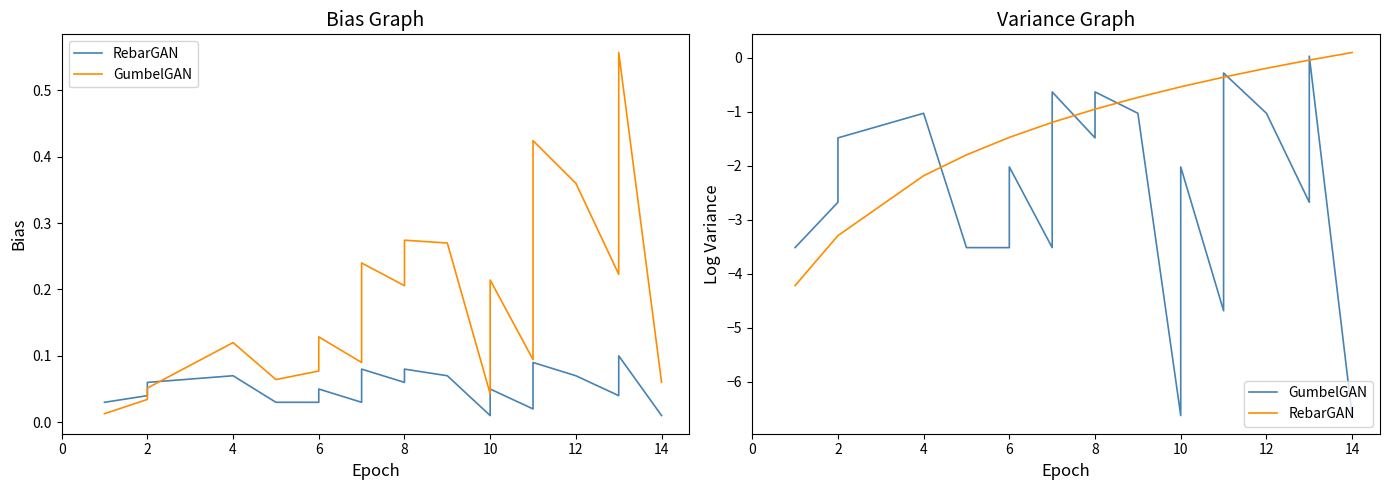

How many times do RebarGAN and GumbelGAN cross each other?

9